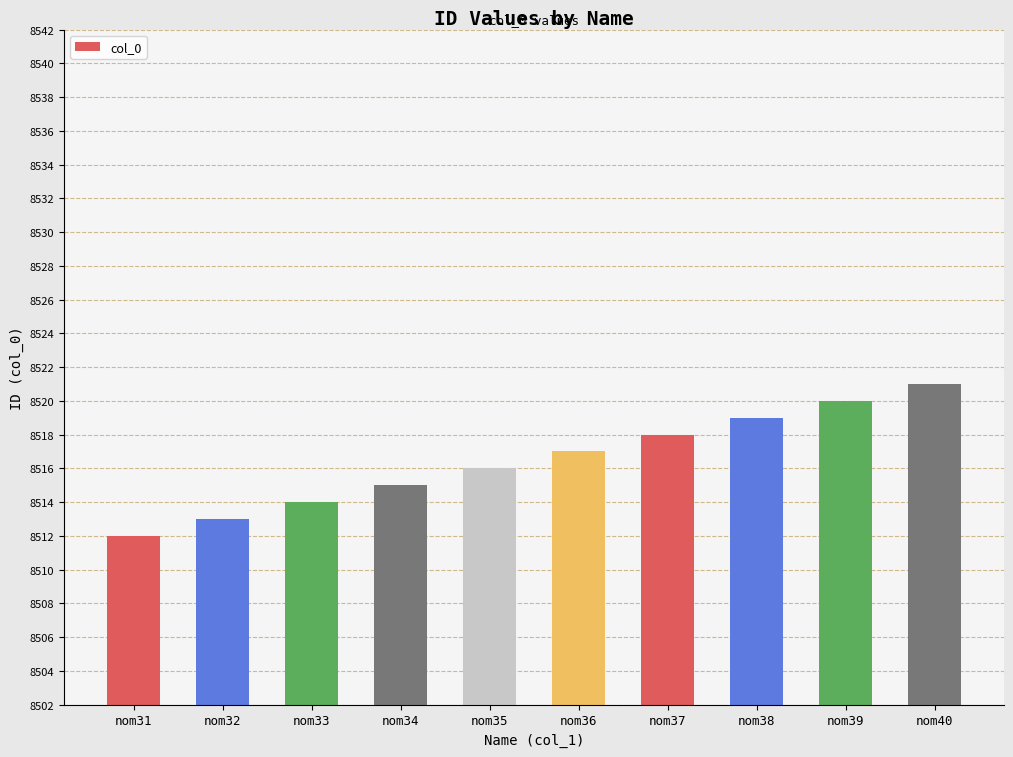

True or false: the data shows 8519 at nom38.

True